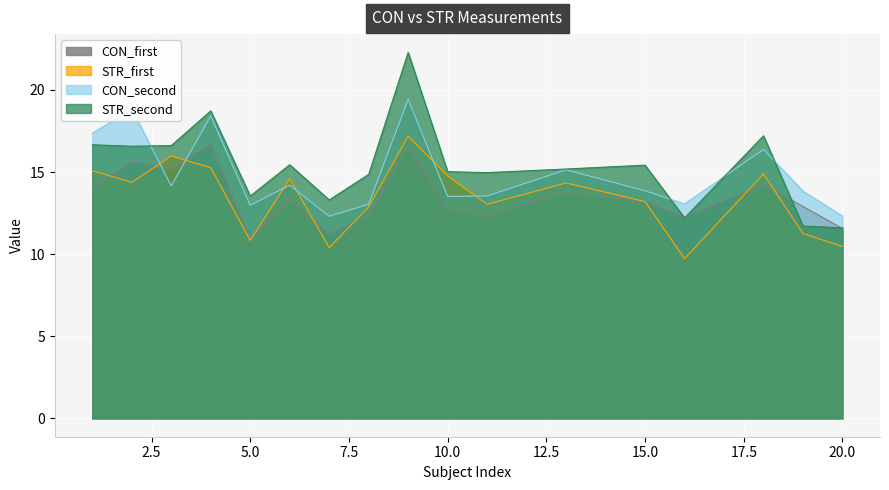

True or false: CON_first has more than 0 points higher than both neighbors.

True